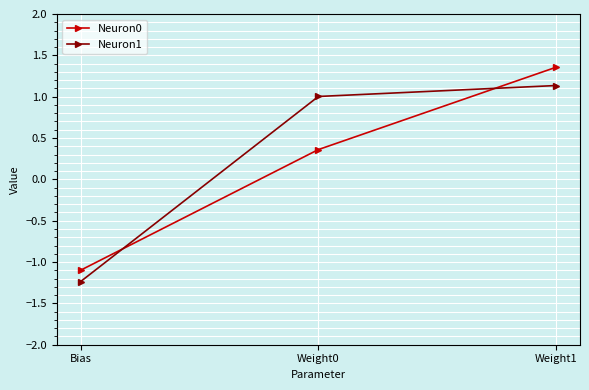

What is the minimum value shown in the chart?

-1.2